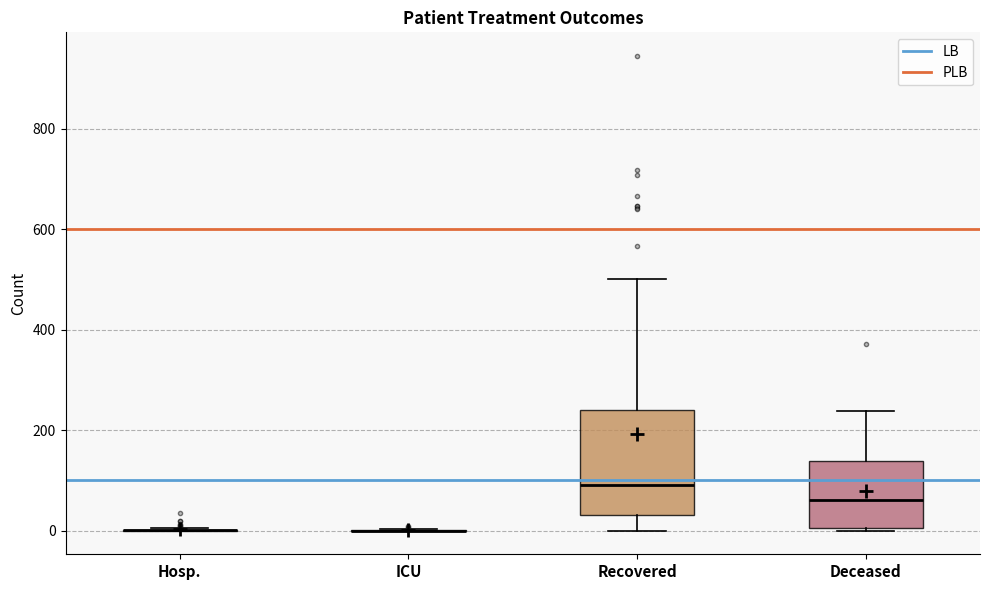

Reading left to right, read every box against the y-axis: the position of its median line, the range the box covers, and the ends of its whiskers. The values are not printed on the chart, so give them approximately, as read against the axis.

Hosp.: box collapsed to a line at 0, whiskers 0 to 0
ICU: box collapsed to a line at 0, whiskers 0 to 0
Recovered: median 100, box 40 to 240, whiskers 0 to 500
Deceased: median 60, box 0 to 140, whiskers 0 to 240